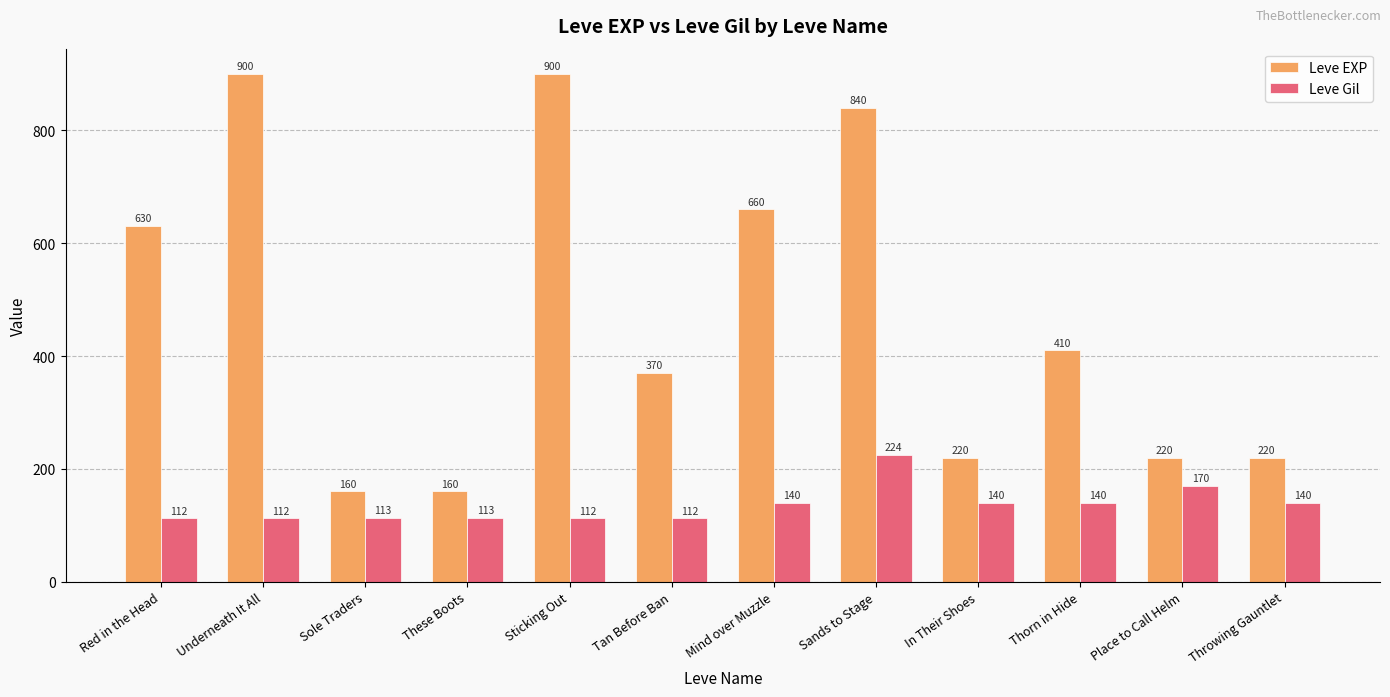

What is the total value across all series at Place to Call Helm?

390